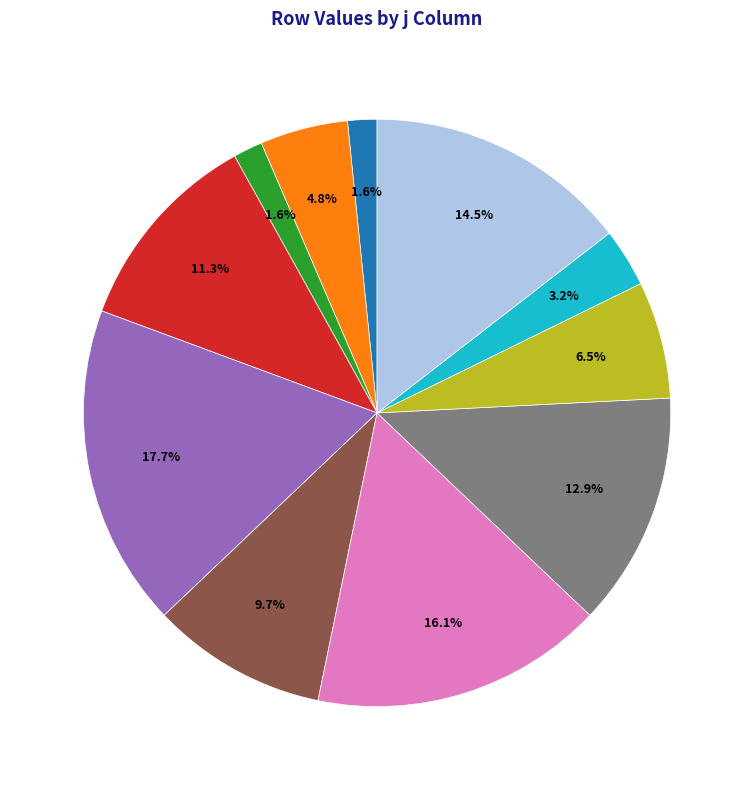

Is there any slice that represents more than half of the pie?

No